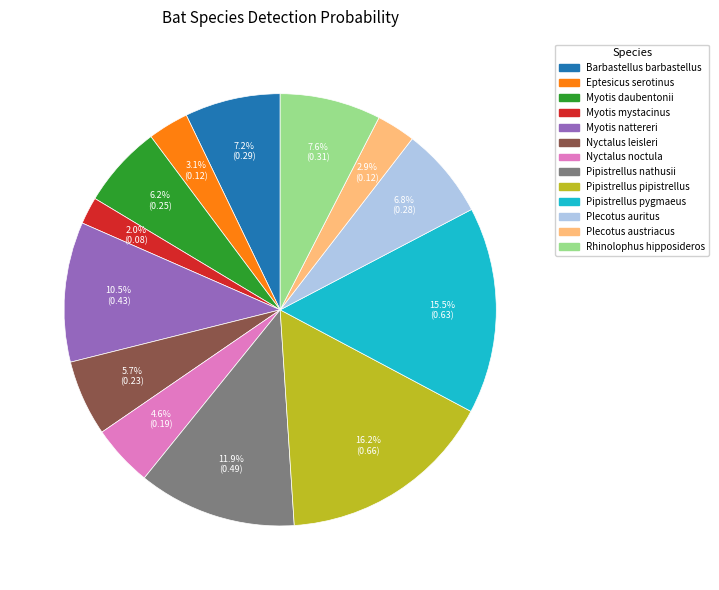

To the nearest percent, what is the combined percentage of Pipistrellus nathusii and Plecotus austriacus?

15%